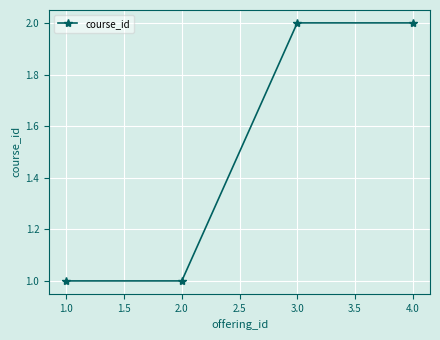

What is the label of the 3rd point from the left?

3.0